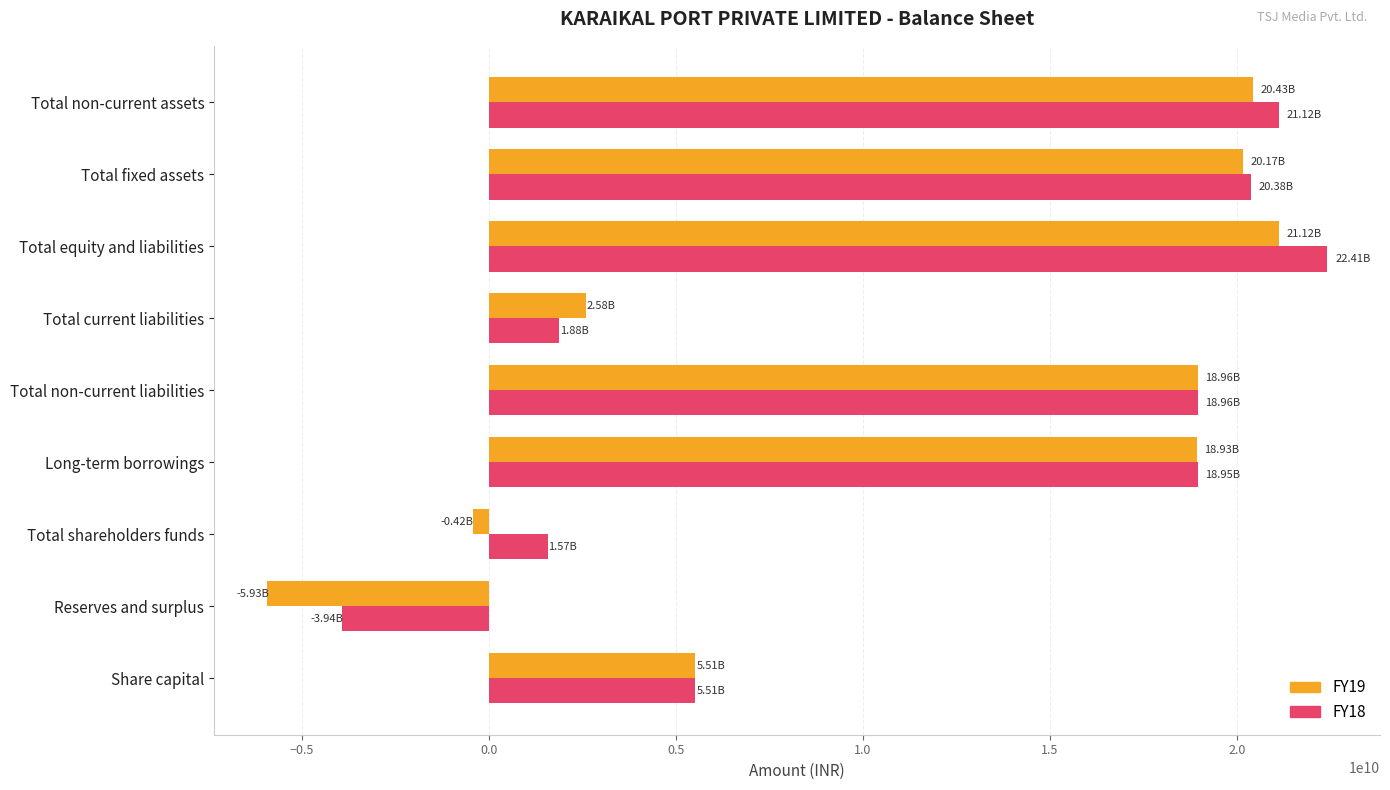

What is the difference between the maximum and minimum values in the FY18 series?

26352925948